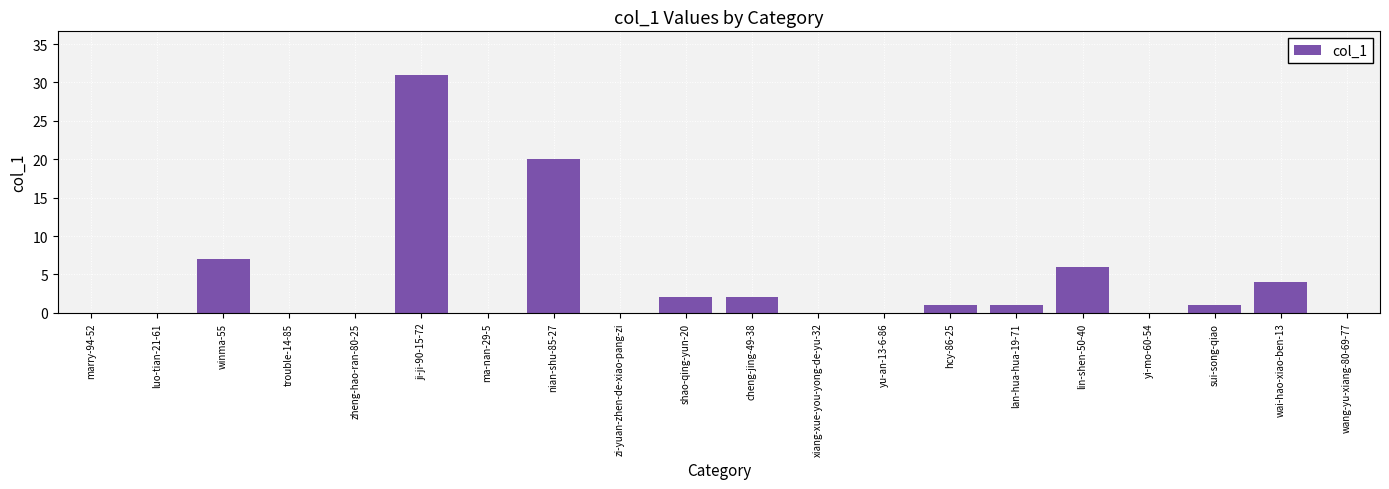

Between zi-yuan-zhen-de-xiao-pang-zi and nian-shu-85-27, which is larger?

nian-shu-85-27